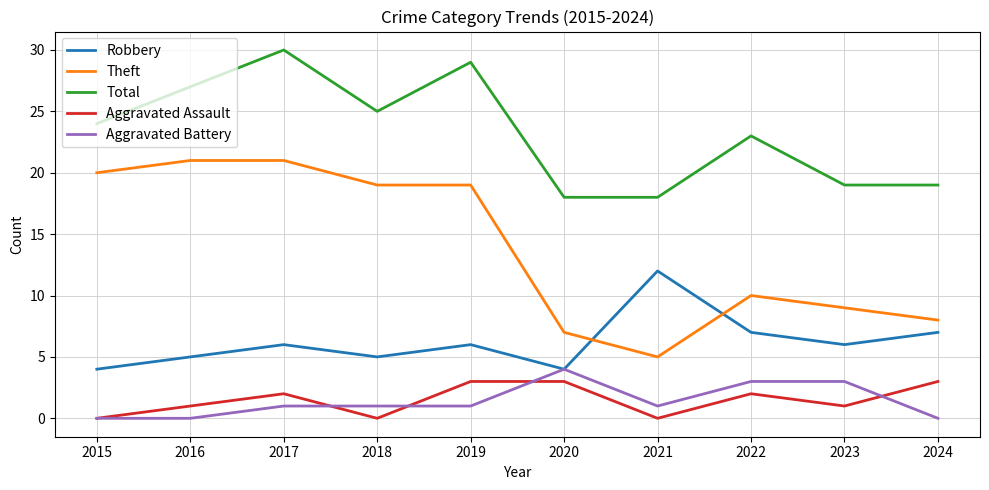

How many intersections are there between Theft and Robbery?

2